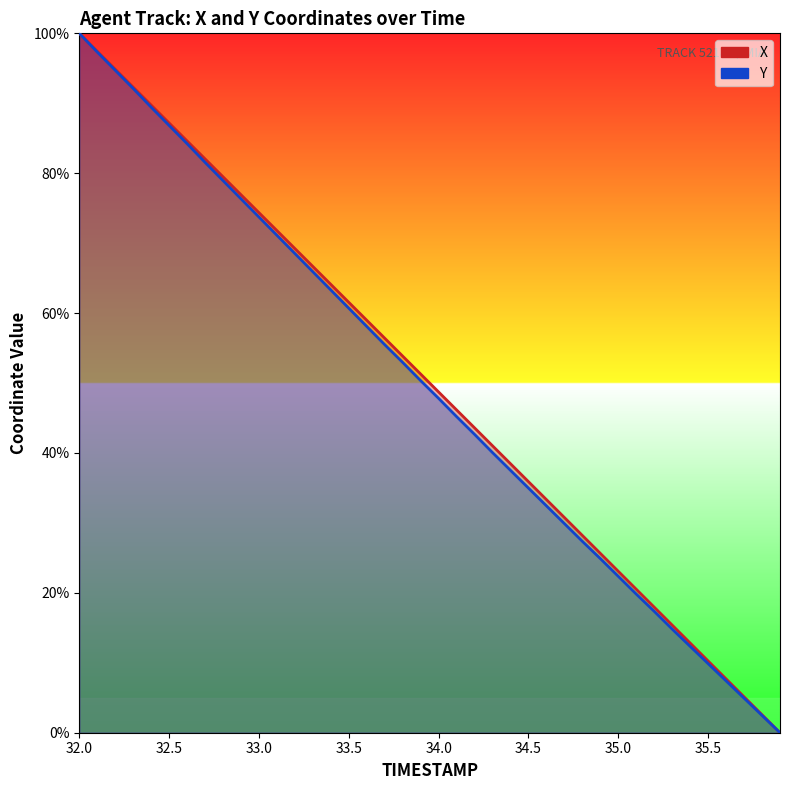

Reading left to right, extract all data points from this chart.

TIMESTAMP: 32.0=100.0	32.1=97.4	32.2=94.9	32.3=92.3	32.4=89.7	32.5=87.2	32.6=84.6	32.7=82.1	32.8=79.5	32.9=76.9	33.0=74.4	33.1=71.8	33.2=69.2	33.3=66.7	33.4=64.1	33.5=61.5	33.6=59.0	33.7=56.4	33.8=53.8	33.9=51.3	34.0=48.7	34.1=46.2	34.2=43.6	34.3=41.0	34.4=38.5	34.5=35.9	34.6=33.3	34.7=30.8	34.8=28.2	34.9=25.6	35.0=23.1	35.1=20.5	35.2=18.0	35.3=15.4	35.4=12.8	35.5=10.3	35.6=7.7	35.7=5.1	35.8=2.6	35.9=0.0
X: 32.0=100.0	32.1=97.3	32.2=94.7	32.3=92.1	32.4=89.4	32.5=86.8	32.6=84.2	32.7=81.6	32.8=78.9	32.9=76.3	33.0=73.7	33.1=71.1	33.2=68.5	33.3=65.9	33.4=63.3	33.5=60.7	33.6=58.1	33.7=55.5	33.8=52.9	33.9=50.3	34.0=47.8	34.1=45.2	34.2=42.7	34.3=40.1	34.4=37.5	34.5=35.0	34.6=32.4	34.7=29.9	34.8=27.4	34.9=24.9	35.0=22.4	35.1=19.8	35.2=17.4	35.3=14.8	35.4=12.3	35.5=9.9	35.6=7.4	35.7=4.9	35.8=2.5	35.9=0.0